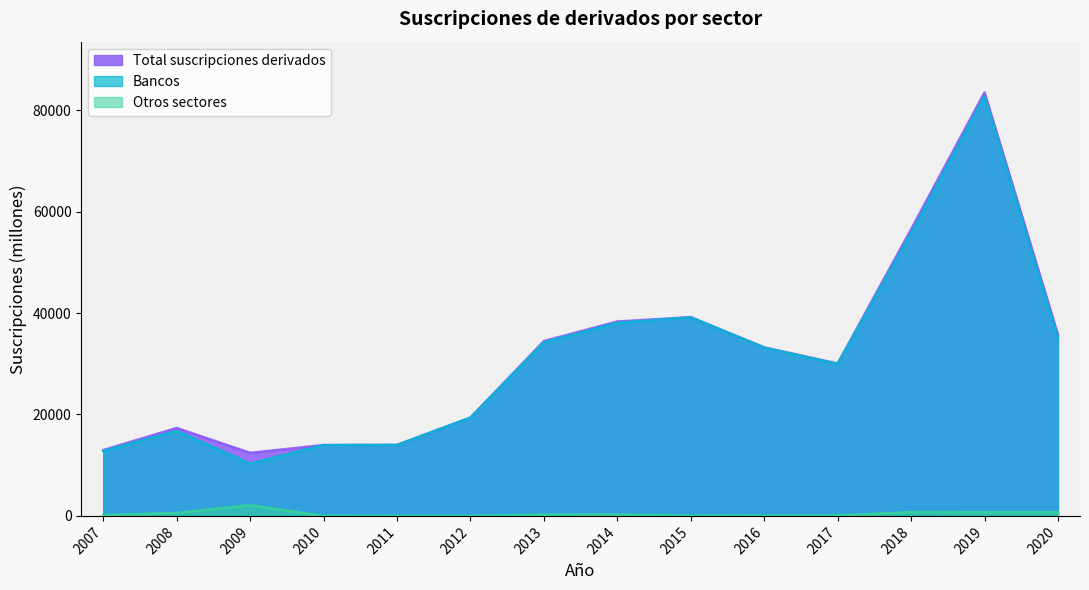

Which has a higher value, 2010 or 2011?

2011